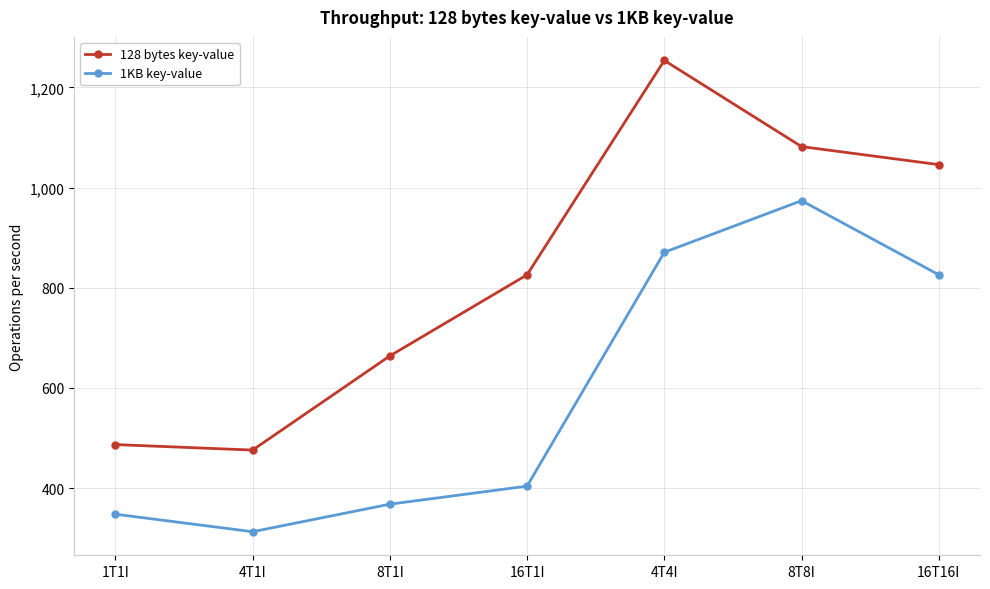

What position from the right is 8T8I?

2